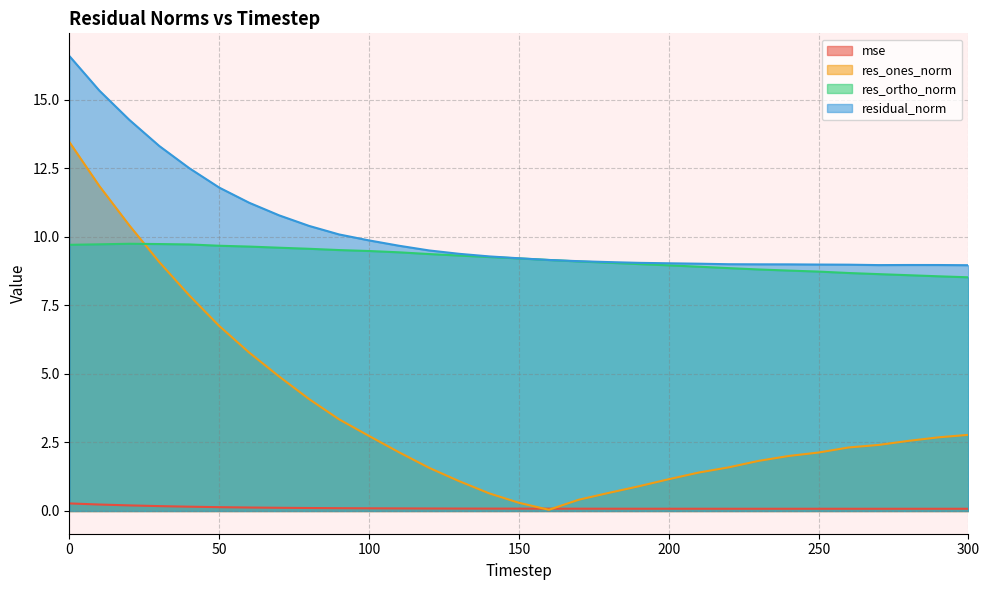

True or false: residual_norm has more than 0 points higher than both neighbors.

True